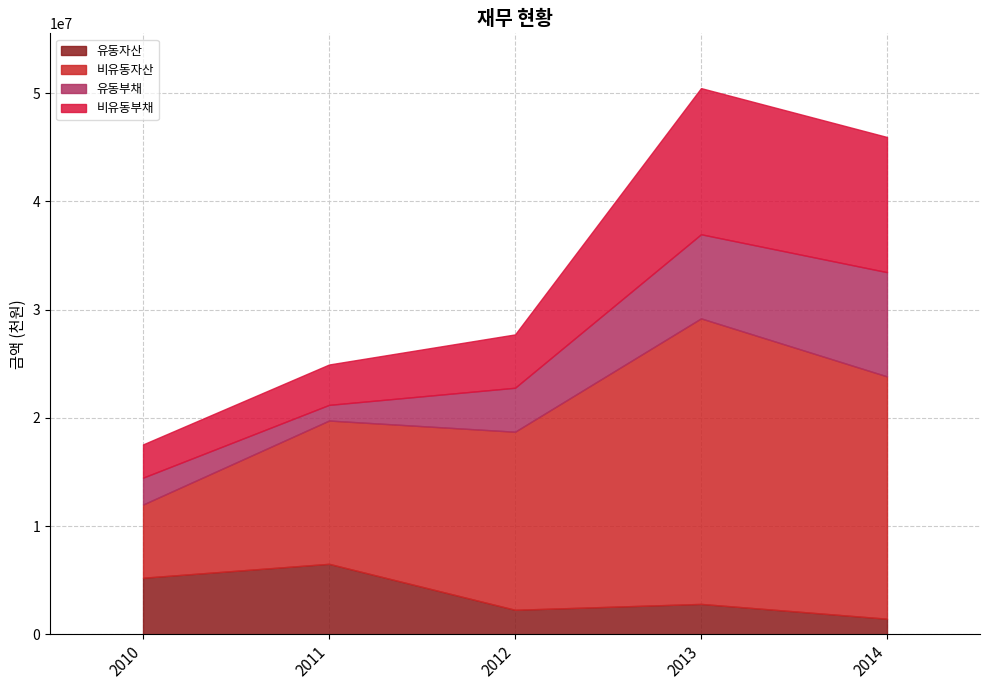

Reading right to left, extract all data points from this chart.

유동자산: 2014=1441630	2013=2809174	2012=2265443	2011=6513853	2010=5227610
비유동자산: 2014=22391825	2013=26385330	2012=16454250	2011=13239910	2010=6764658
유동부채: 2014=9630467	2013=7771766	2012=4062335	2011=1446043	2010=2483357
비유동부채: 2014=12490857	2013=13506236	2012=4930131	2011=3731296	2010=3072759